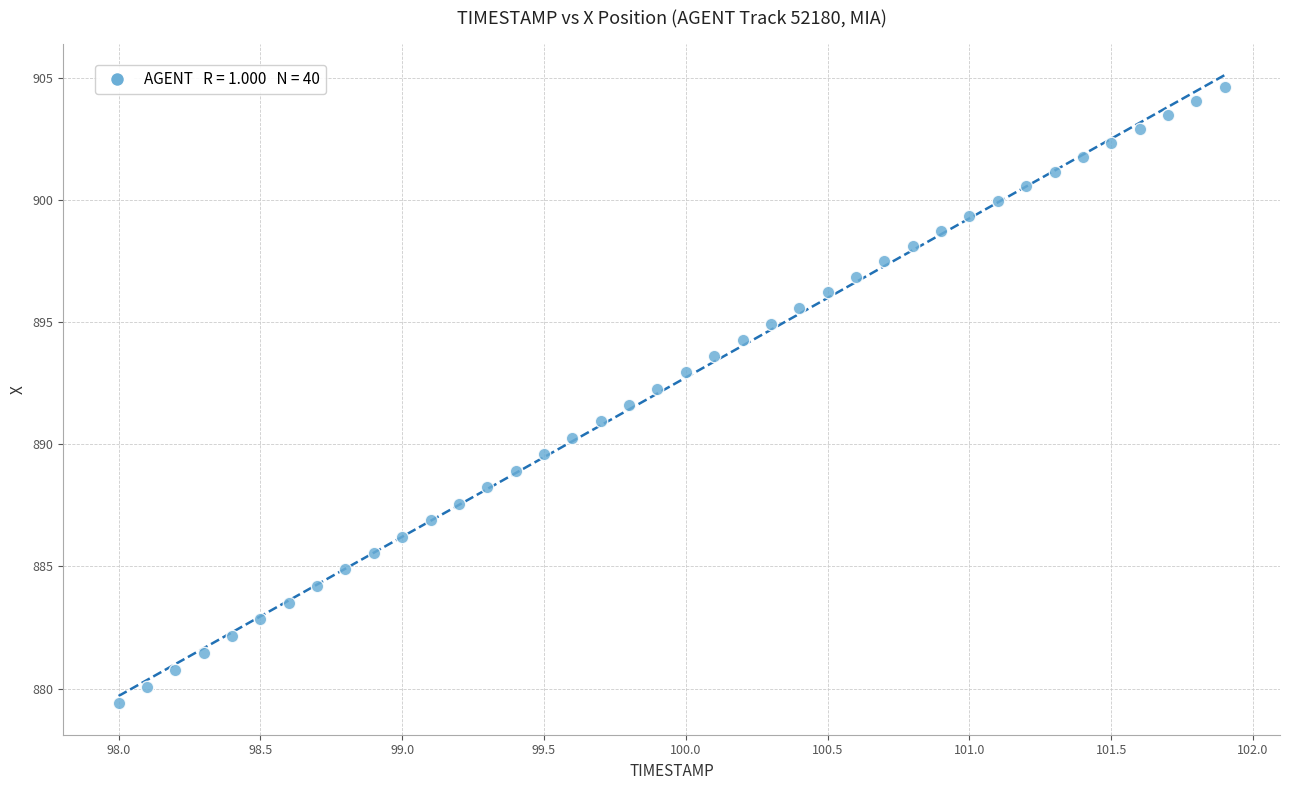

What is the range of X values (max minus min)?

3.9